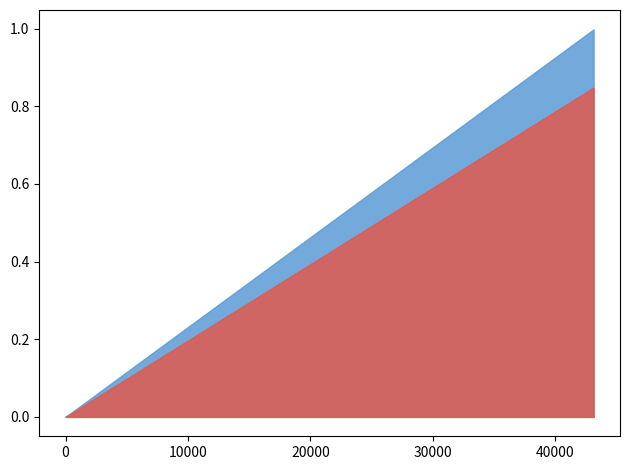

Which has a higher value, 0.0 or 75.0?

75.0